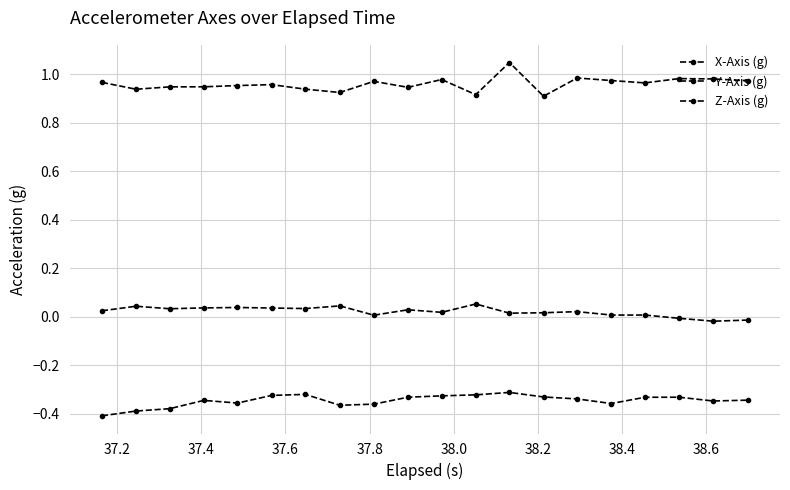

Count the number of categories in the chart.

20